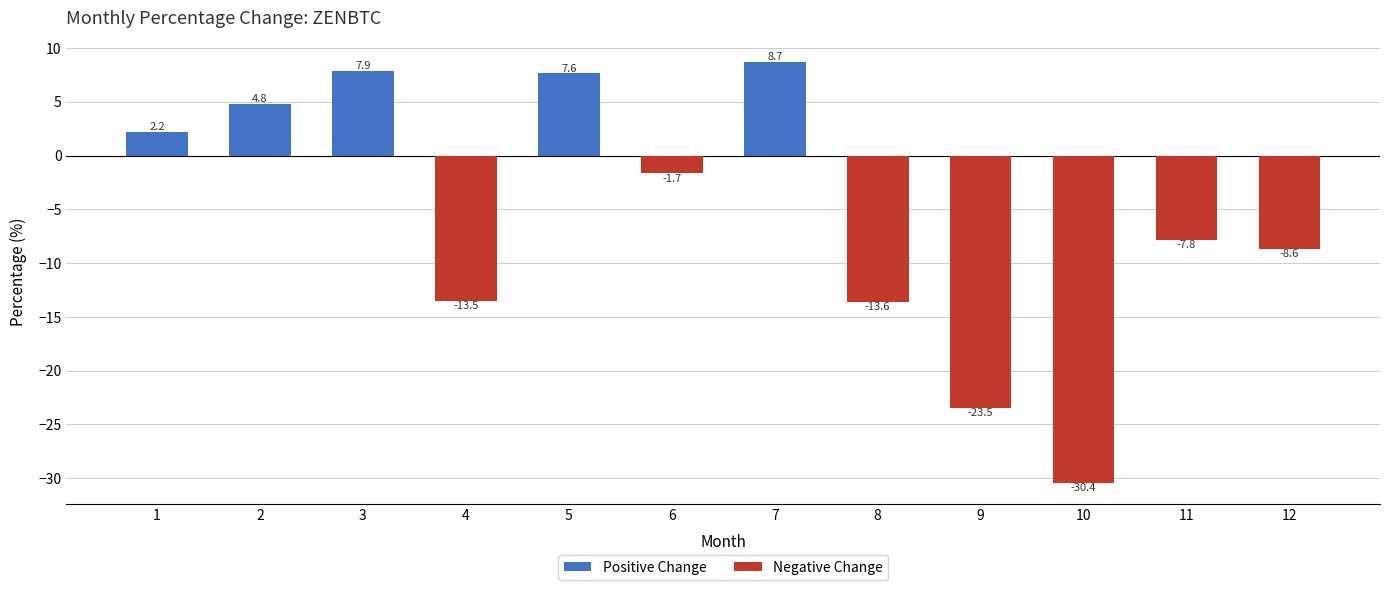

Which category has the highest value across all series?

7